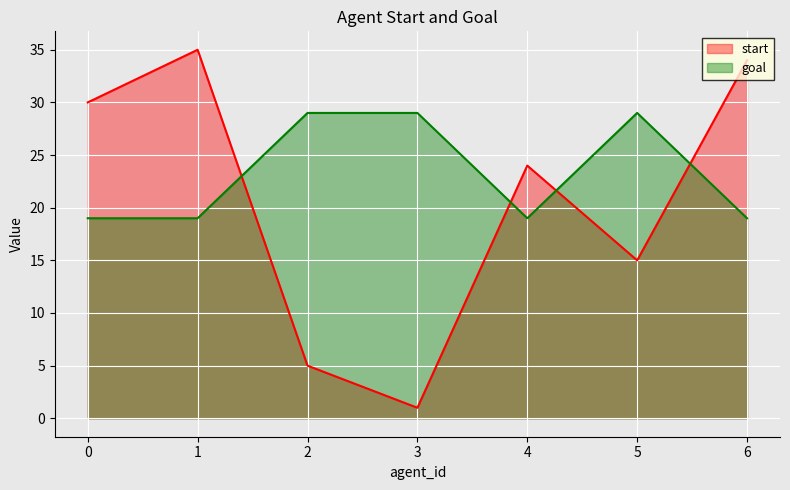

Which series has the largest total across all categories?

goal